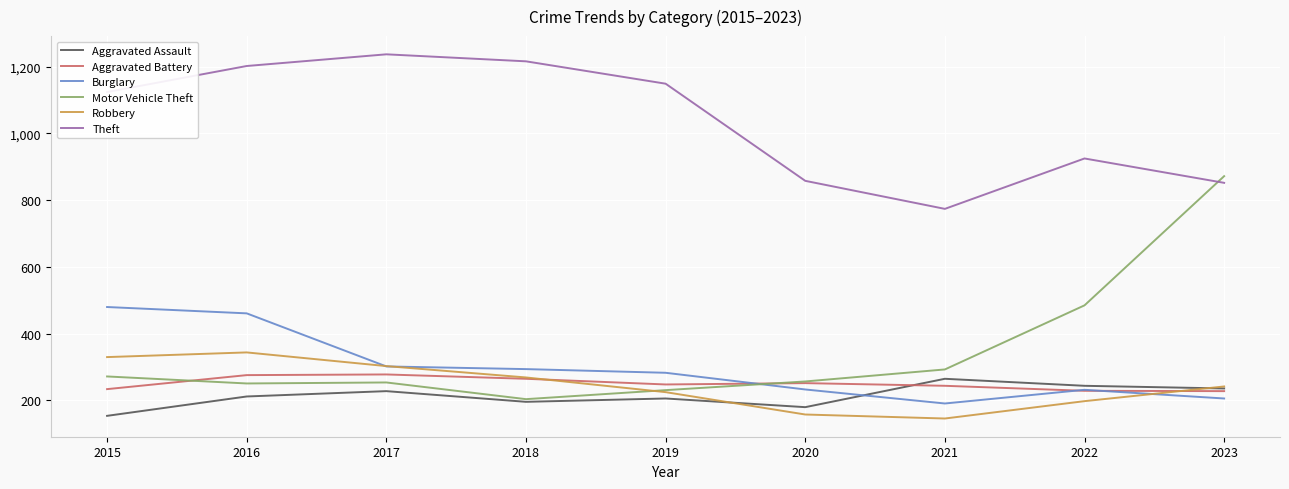

Which category has the lowest value in the Motor Vehicle Theft series?

2018